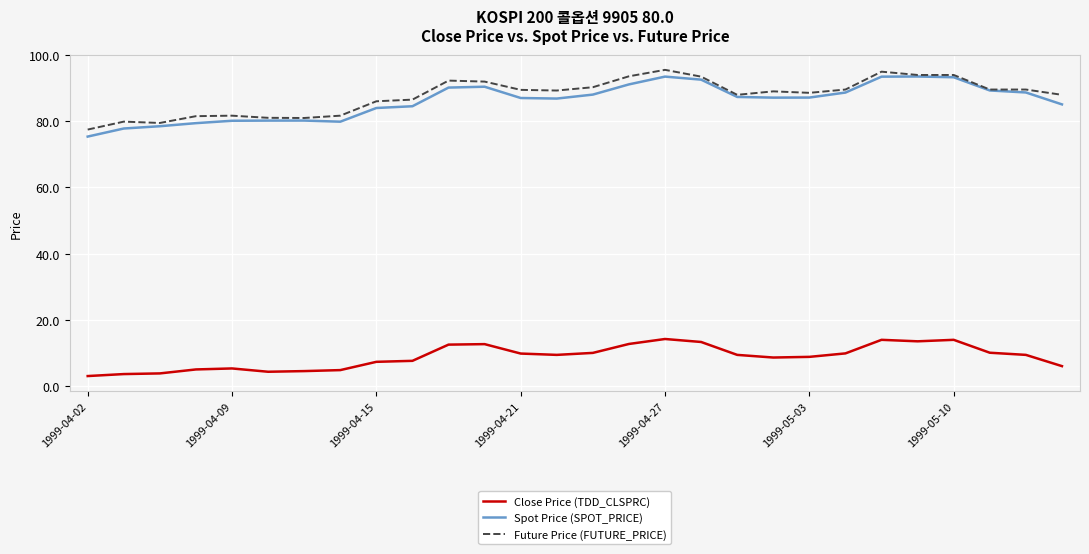

True or false: Future Price (FUTURE_PRICE) and Close Price (TDD_CLSPRC) intersect in this chart.

False